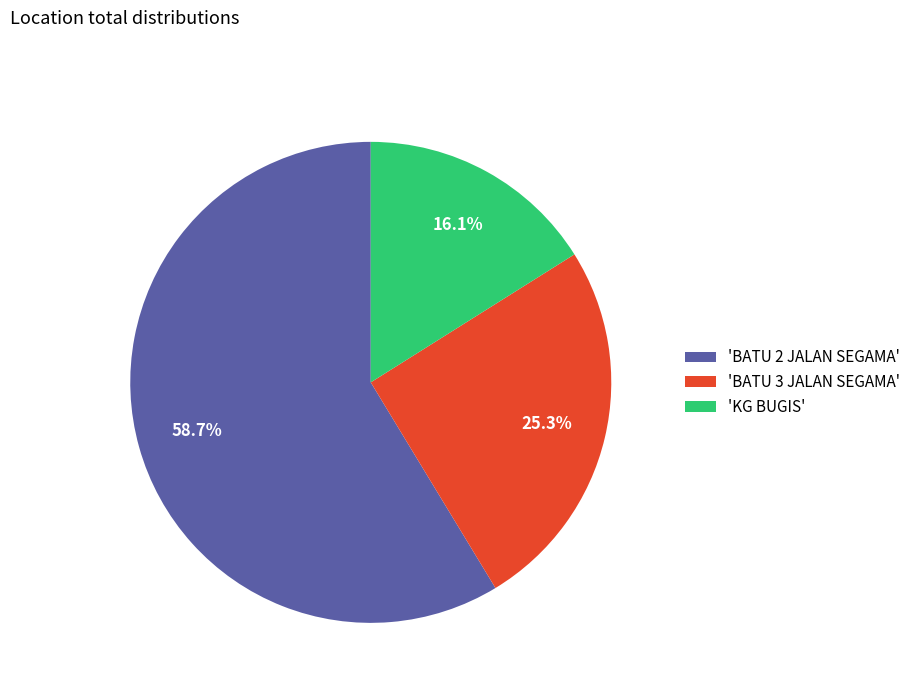

What is the smallest slice in the pie chart?

'KG BUGIS'